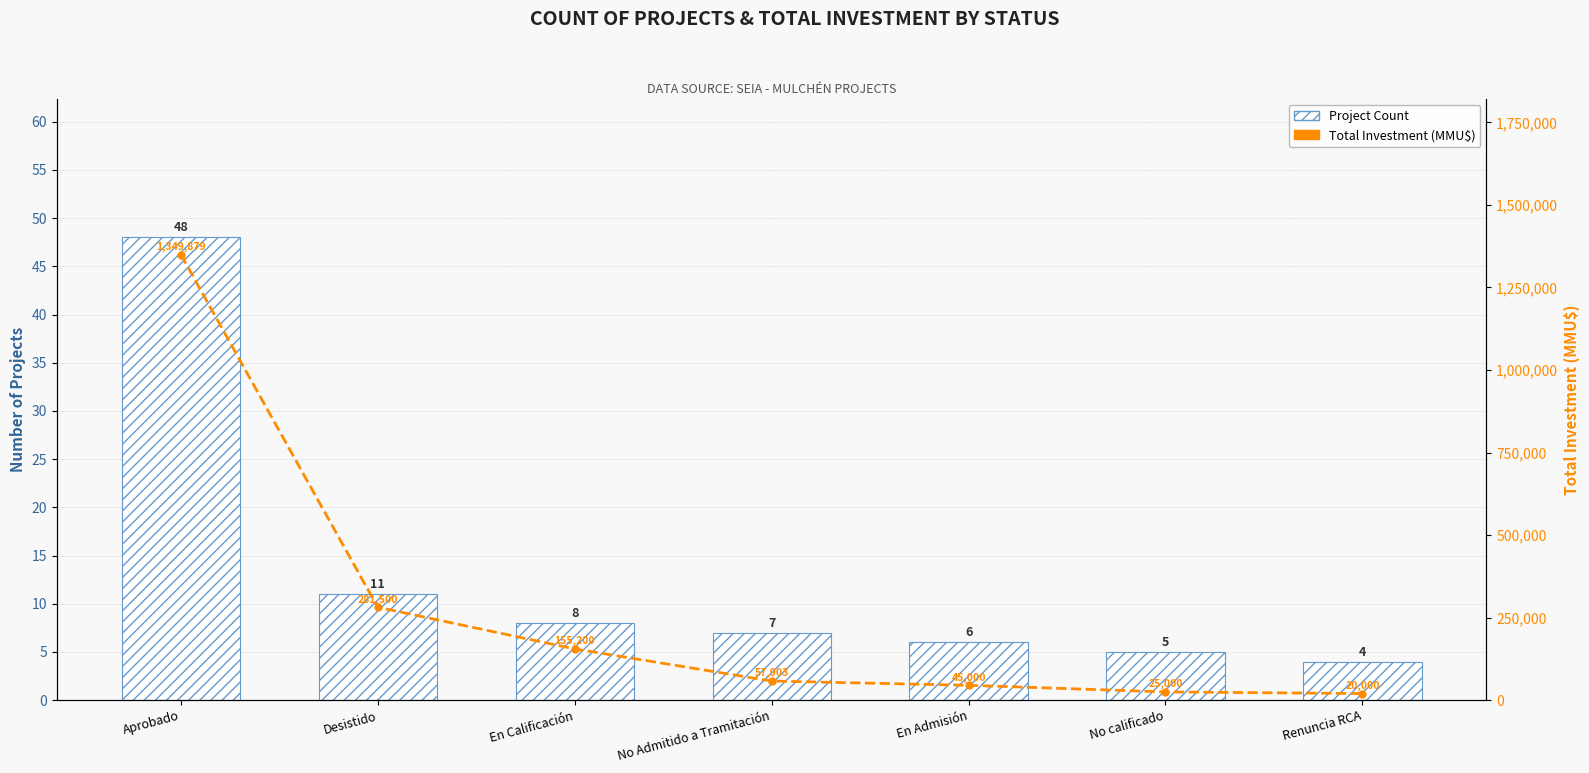

List the series in order of their overall mean, highest first.

Total Investment (MMU$), Project Count